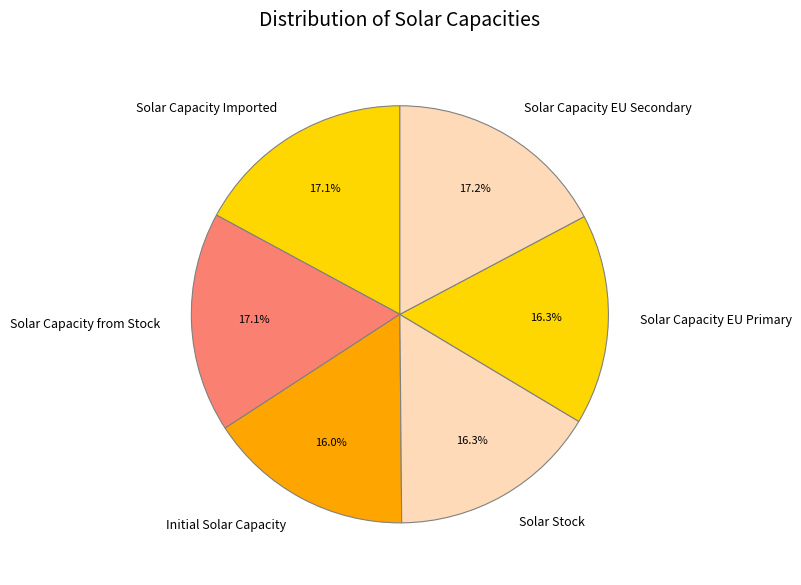

What portion of the pie excludes Initial Solar Capacity?

84.0%